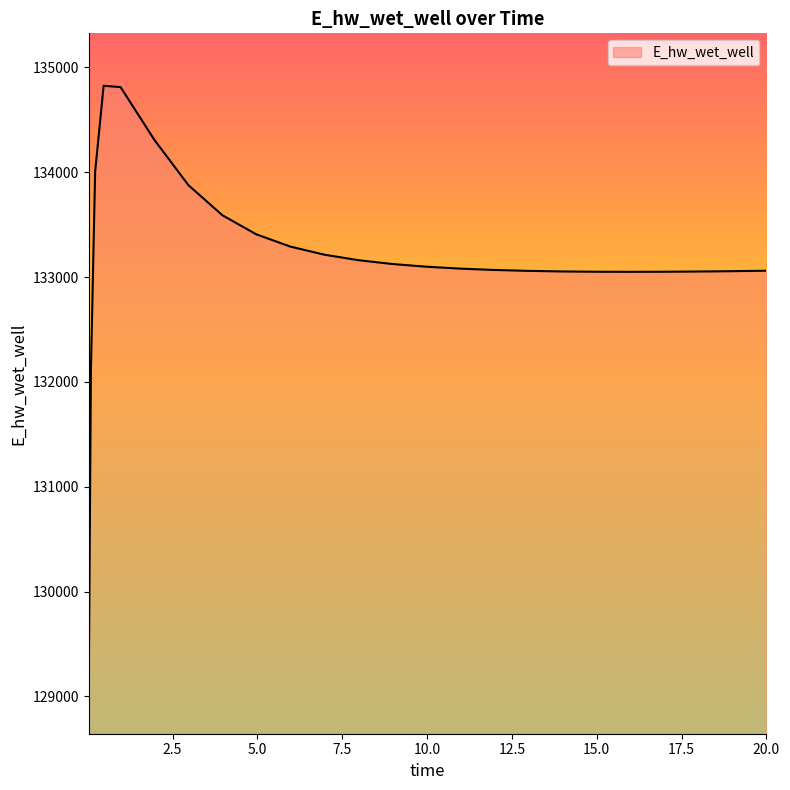

What is the maximum value shown in the chart?

134824.5